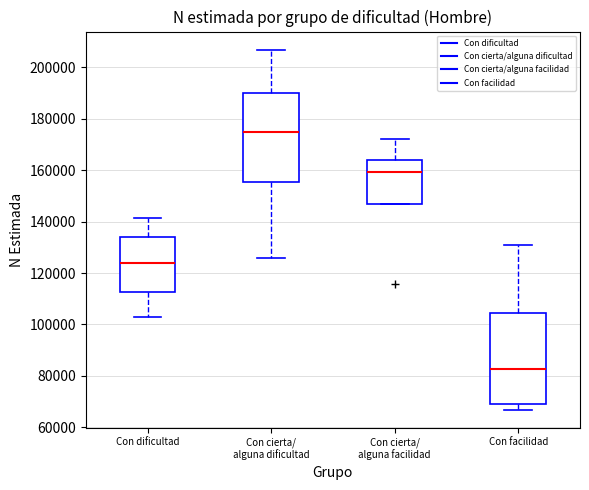

Reading left to right, transcribe this box plot: for each box, give where its median line is, the range the box spans, and where its two whiskers end, as read against the y-axis. The values are not printed on the chart, so give them approximately, as read against the axis.

Con dificultad: median 124000, box 112000 to 134000, whiskers 102000 to 142000
Con cierta/ alguna dificultad: median 174000, box 156000 to 190000, whiskers 126000 to 206000
Con cierta/ alguna facilidad: median 160000, box 146000 to 164000, whiskers 146000 to 172000
Con facilidad: median 82000, box 70000 to 104000, whiskers 66000 to 130000